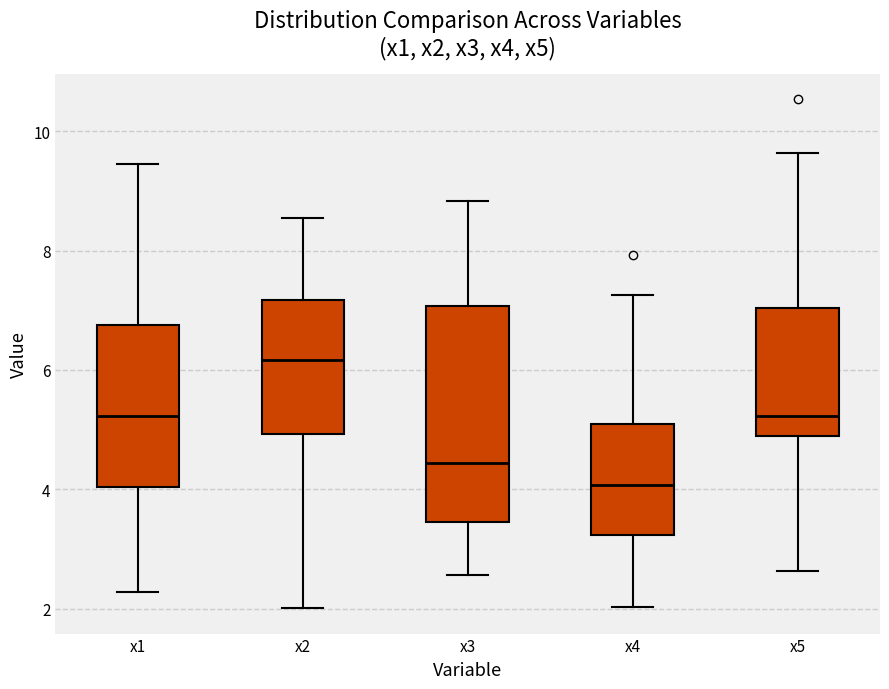

Which box has the lowest median line?

x4